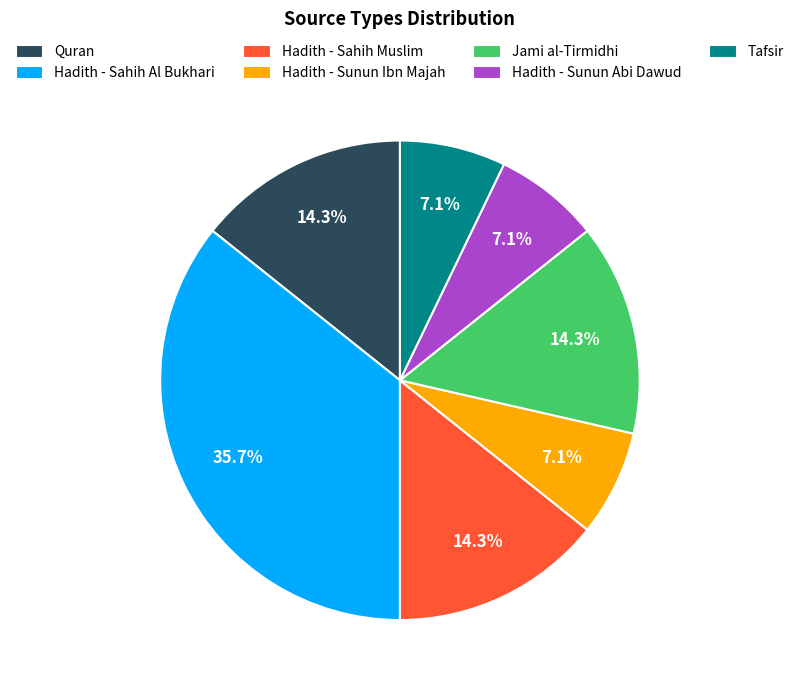

To the nearest percent, what is the average slice percentage?

14%